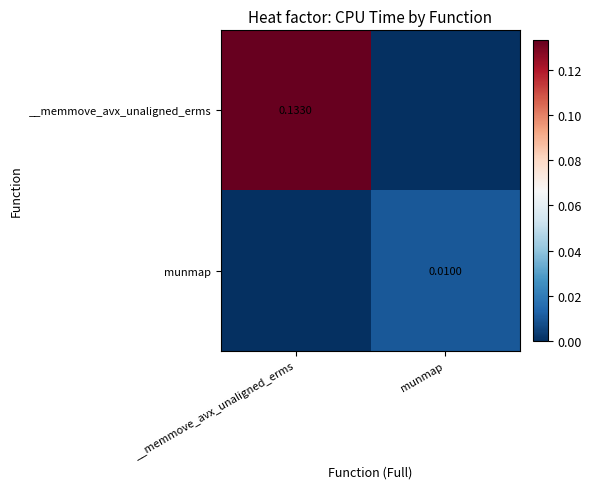

Which has a higher value, __memmove_avx_unaligned_erms or munmap?

__memmove_avx_unaligned_erms